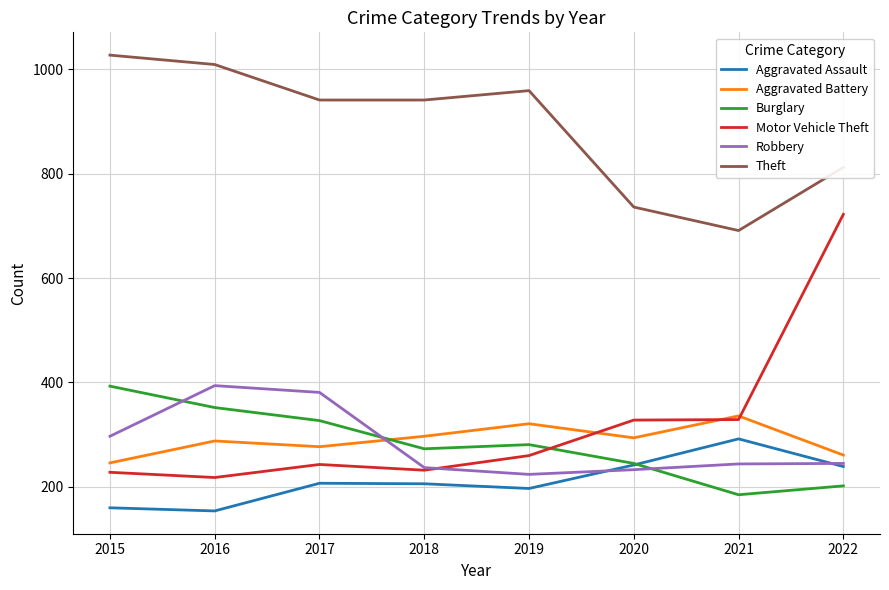

Between which two adjacent categories do Robbery and Burglary first intersect?

2015 and 2016